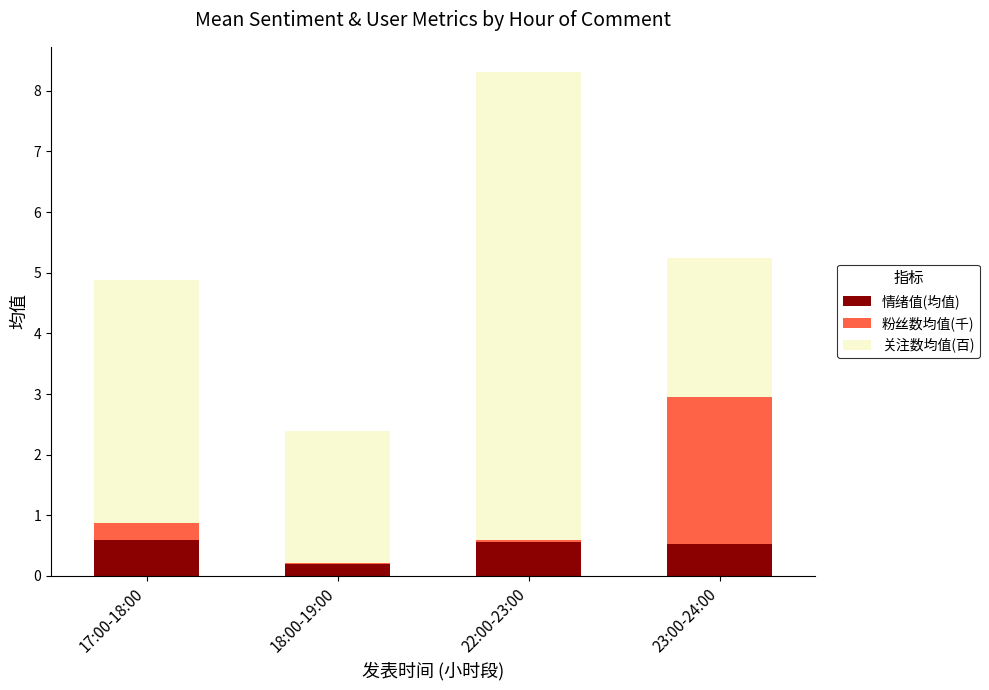

What is the sum of all 情绪值(均值) values?

1.9